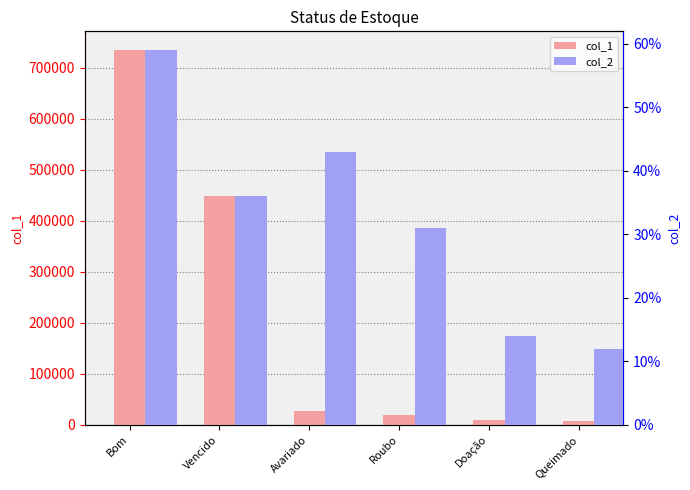

What is the value of the col_1 bar at the 5th from the left?

8710.5